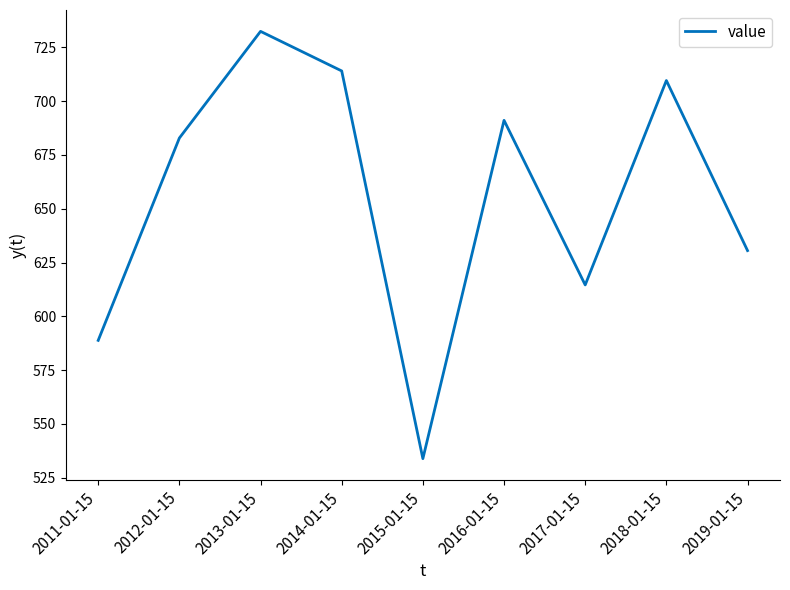

Approximately how many times larger is the value at 2012-01-15 compared to 2015-01-15?

1.3